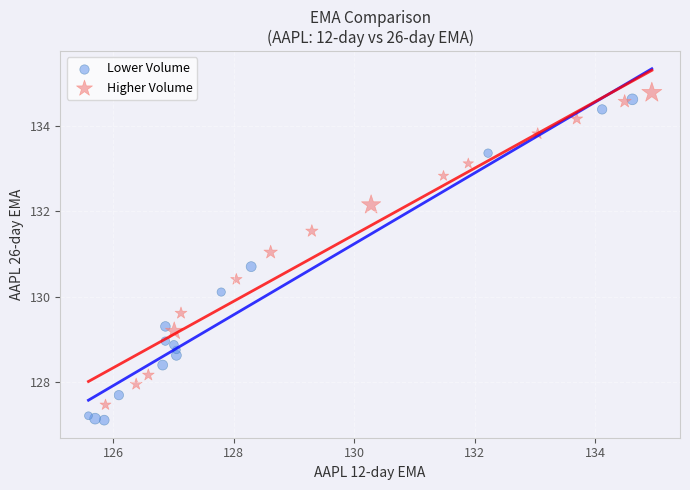

Which series reaches the minimum Y coordinate?

Lower Volume